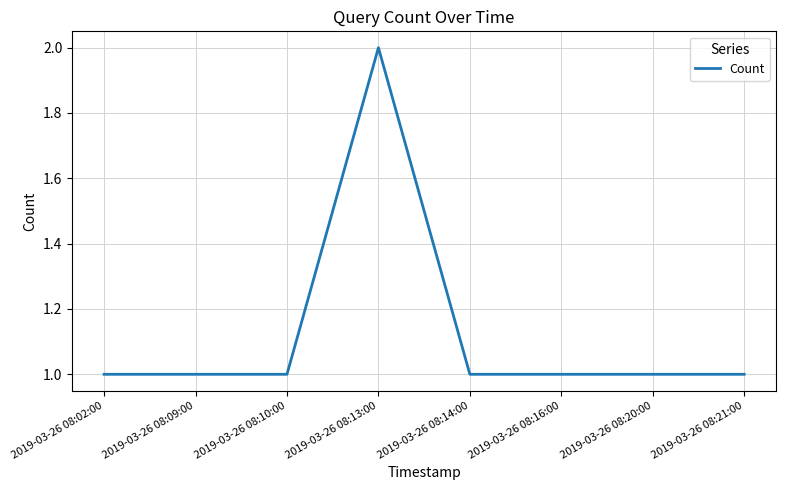

The chart shows a value of 0 at 2019-03-26 08:02:00. True or false?

False